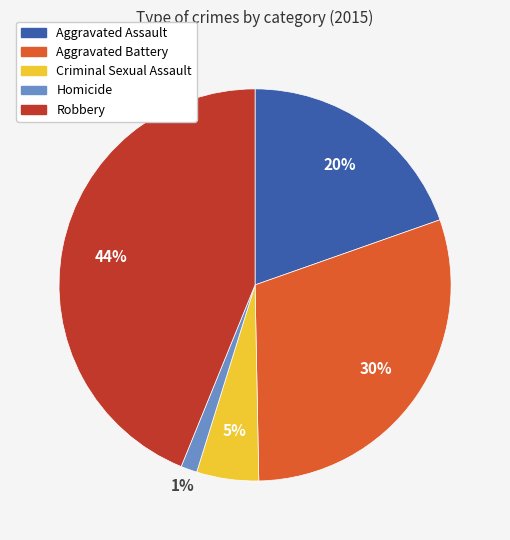

To the nearest percent, what is the combined percentage of Aggravated Assault and Criminal Sexual Assault?

25%